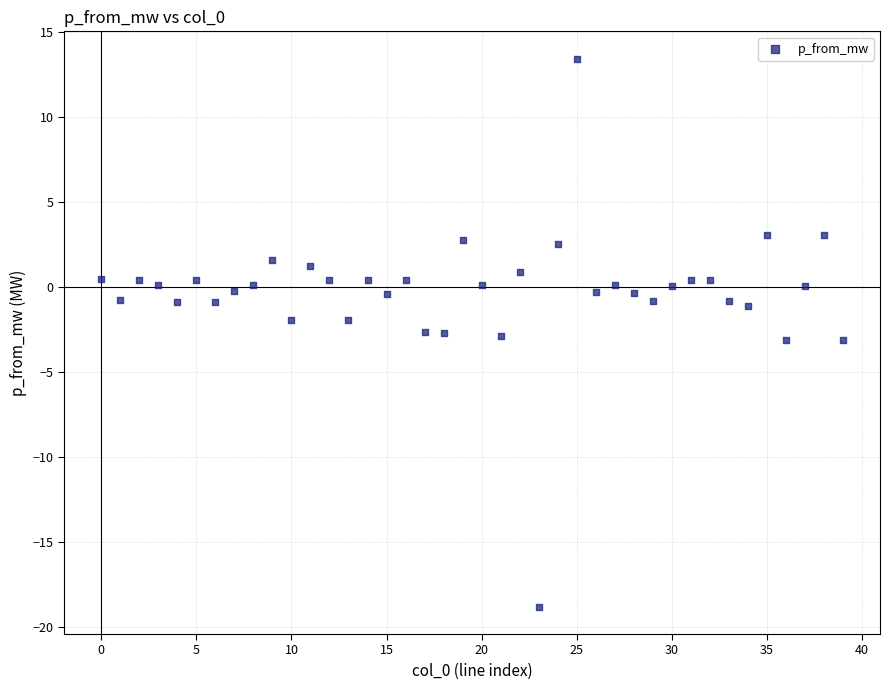

What is the range of Y values (max minus min)?

32.3